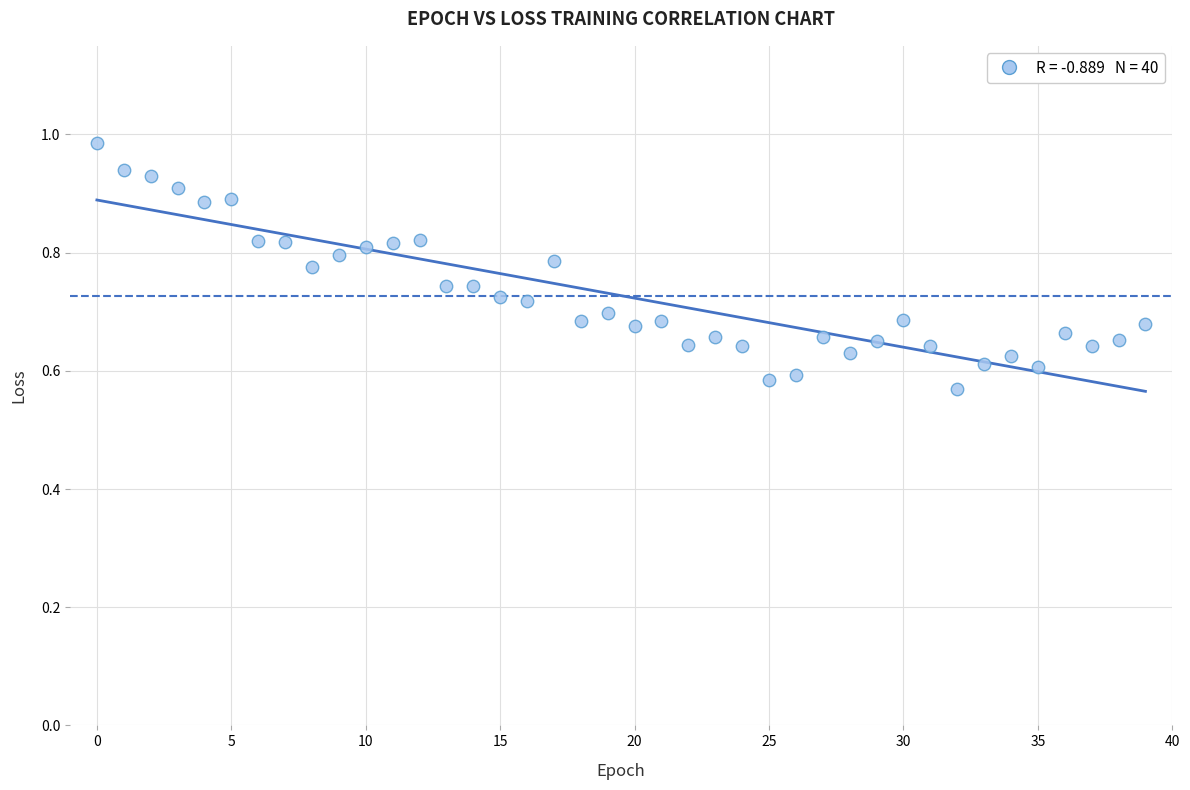

What is the range of Y values (max minus min)?

0.4